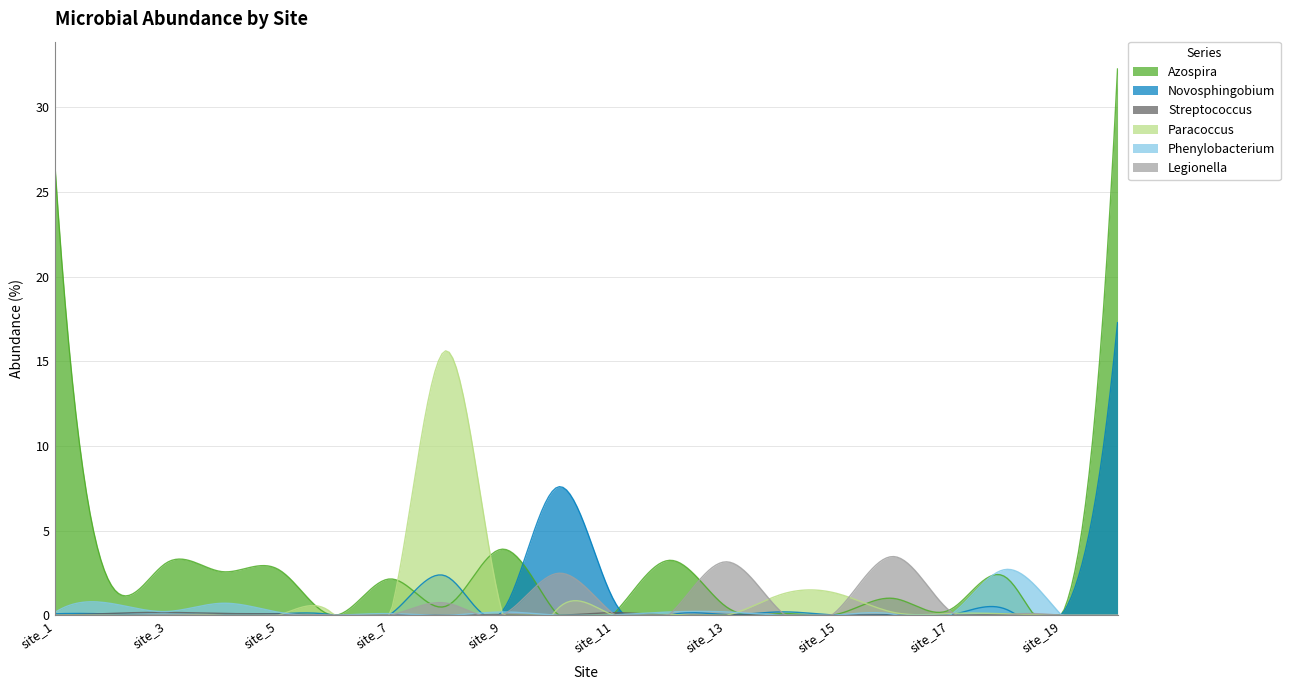

Which series has the largest total across all categories?

Azospira